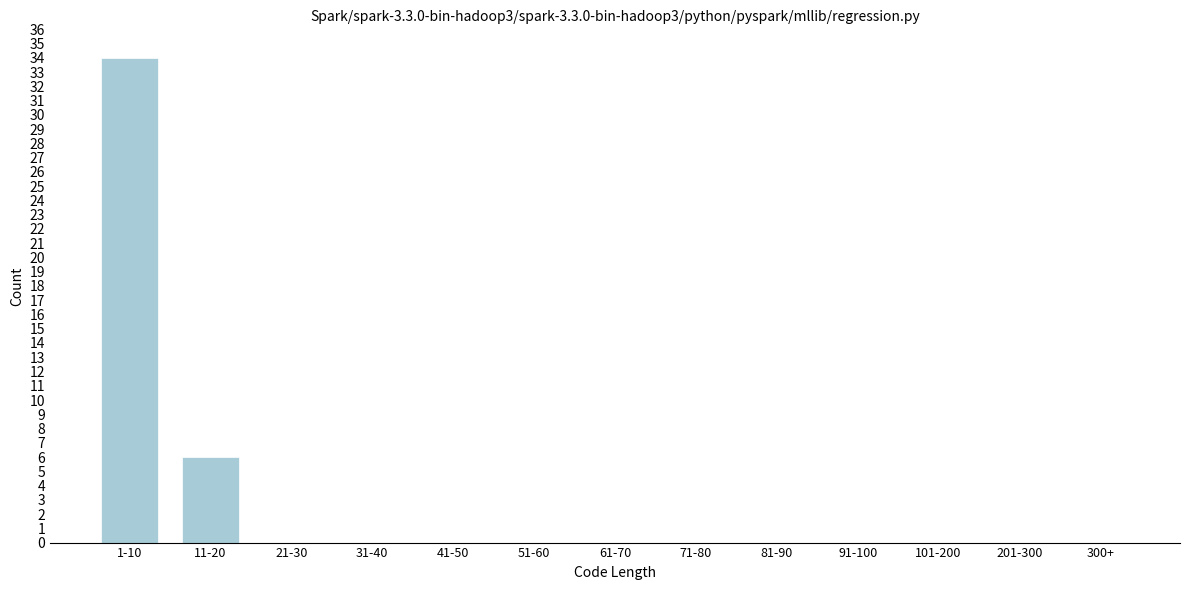

Reading left to right, transcribe all the data shown in this chart.

1-10=34	11-20=6	21-30=0	31-40=0	41-50=0	51-60=0	61-70=0	71-80=0	81-90=0	91-100=0	101-200=0	201-300=0	300+=0